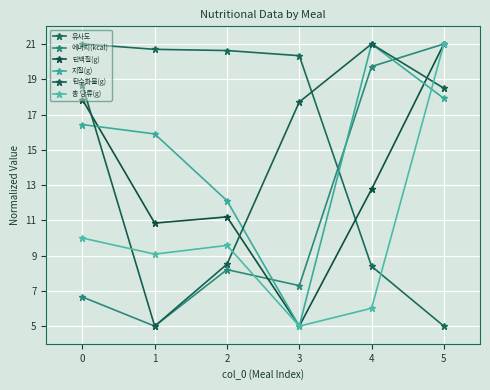

What is the approximate value of 에너지(kcal) at 1?

5.0